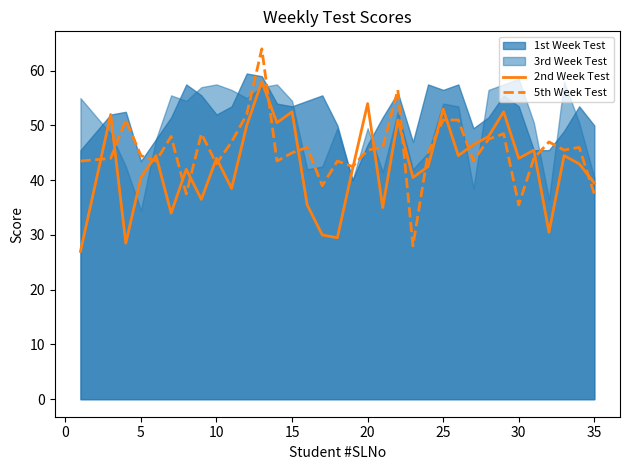

What is the value of the 2nd Week Test point at the 15th from the left?

35.5